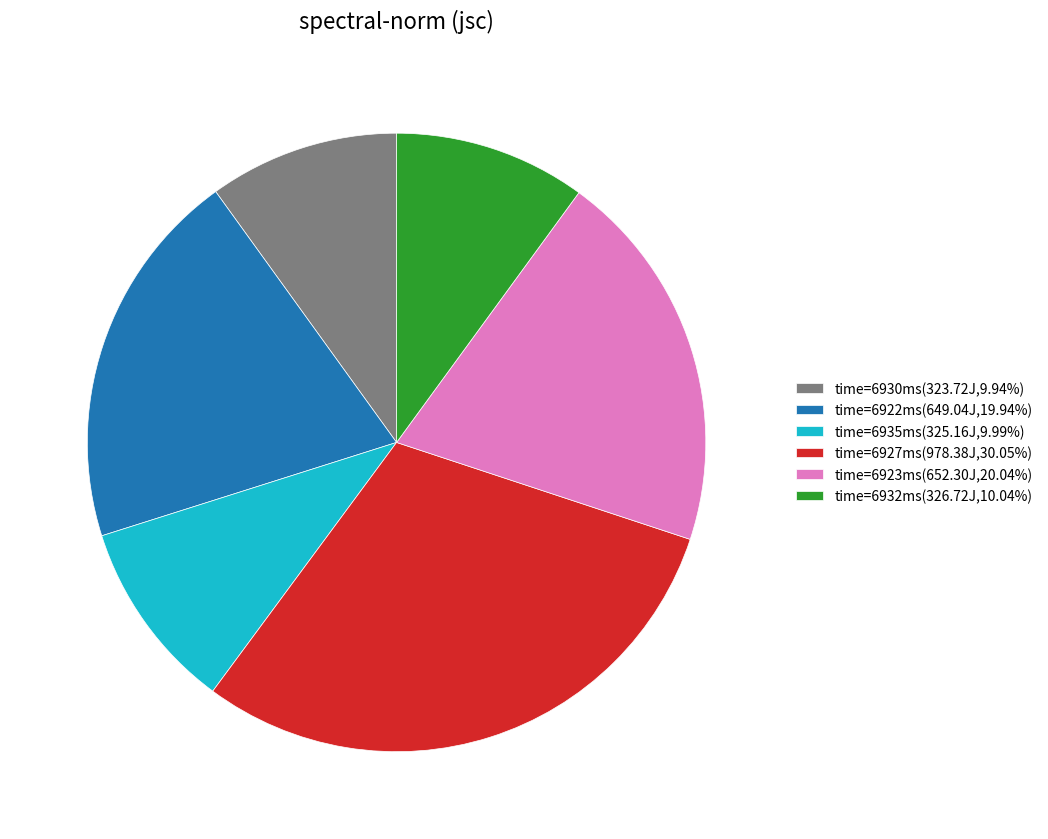

Is there a majority slice in this chart?

No